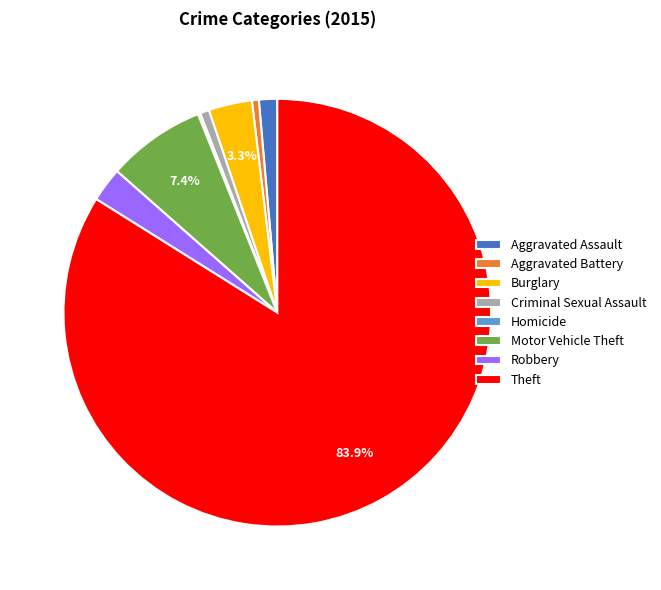

To the nearest percent, what portion does Criminal Sexual Assault represent?

1%